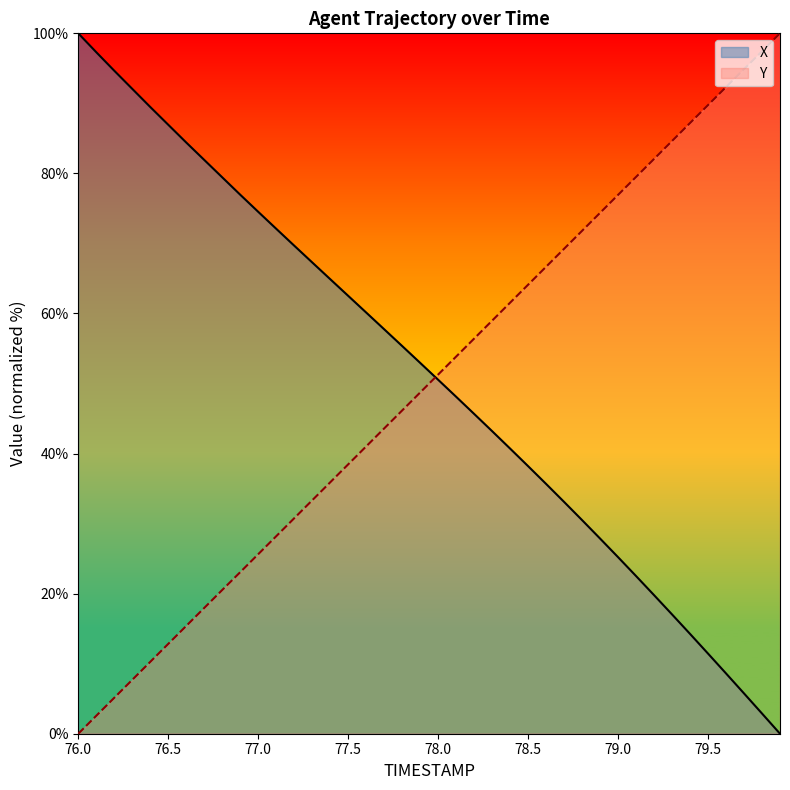

What is the sum of all Y values?

2000.1